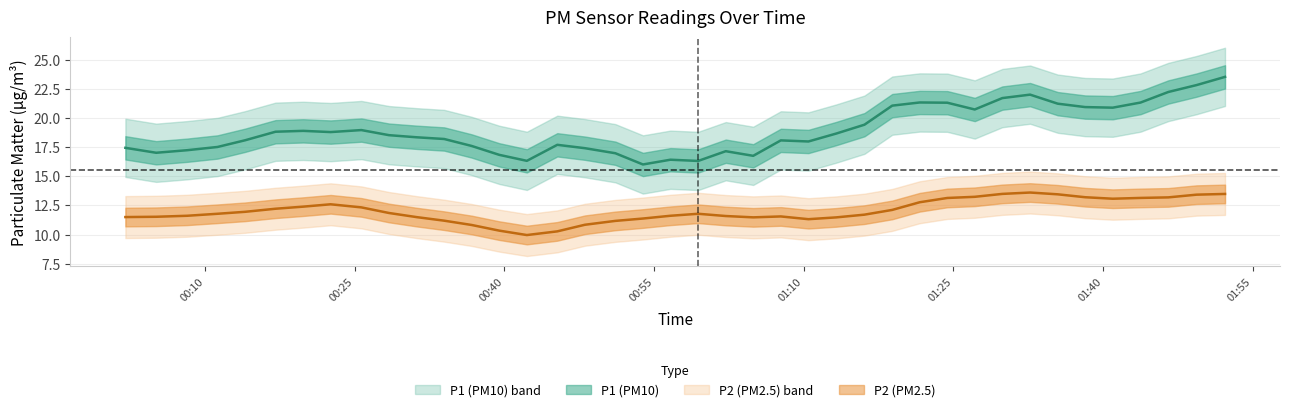

Rank the categories by P1 value from highest to lowest.

39, 18, 30, 26, 29, 25, 32, 31, 38, 37, 7, 34, 35, 14, 24, 6, 33, 5, 3, 8, 9, 28, 13, 10, 2, 22, 0, 36, 12, 11, 20, 15, 17, 4, 27, 19, 1, 21, 16, 23